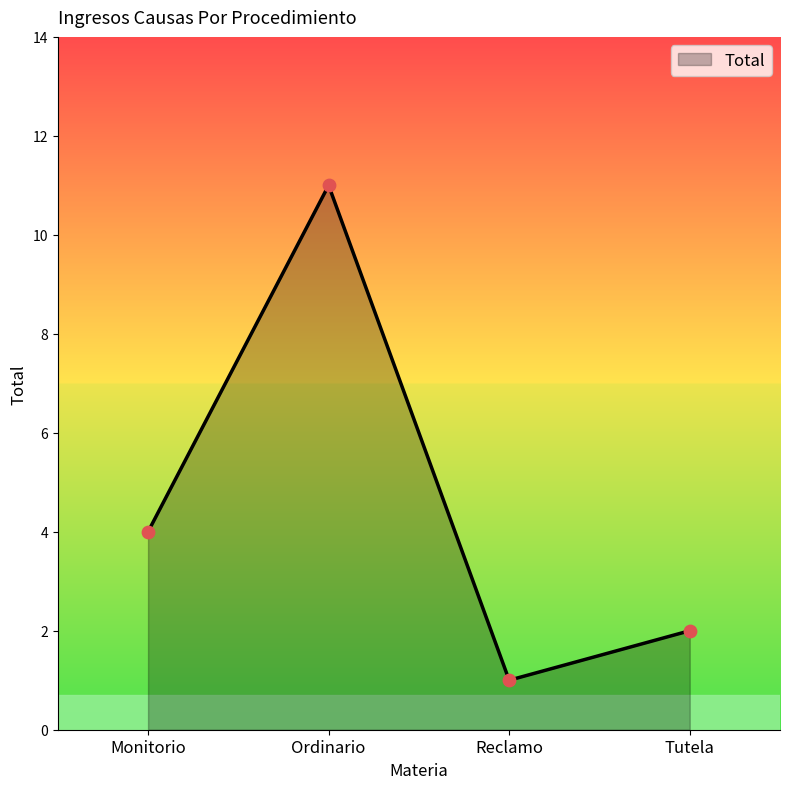

Which has a higher value, Tutela or Monitorio?

Monitorio